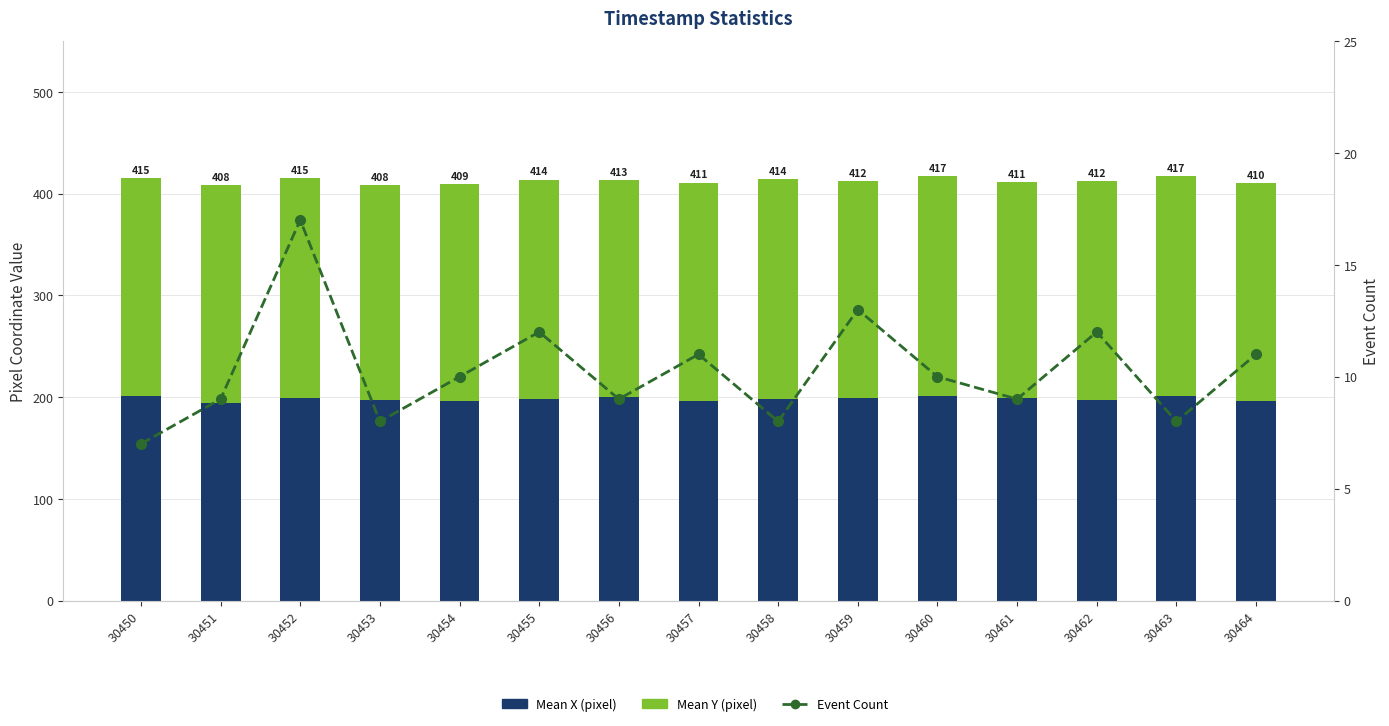

What is the difference between the Mean X (pixel) values at 30463 and 30455?

2.6